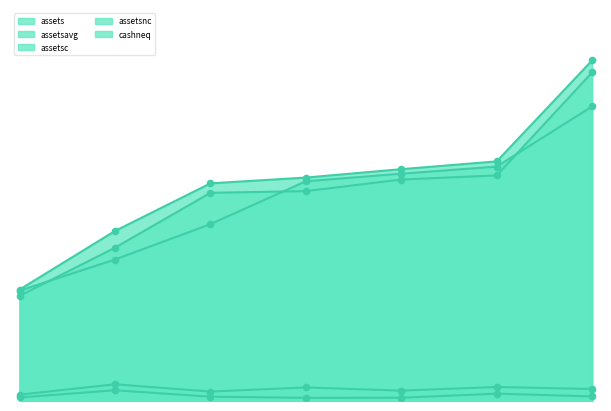

At how many categories does at least one series exceed 0?

7